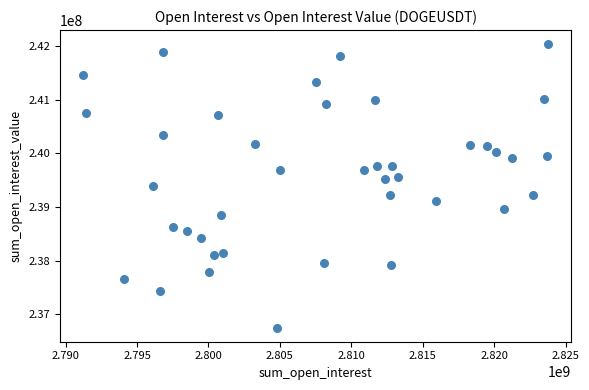

What is the range of Y values (max minus min)?

5281003.9